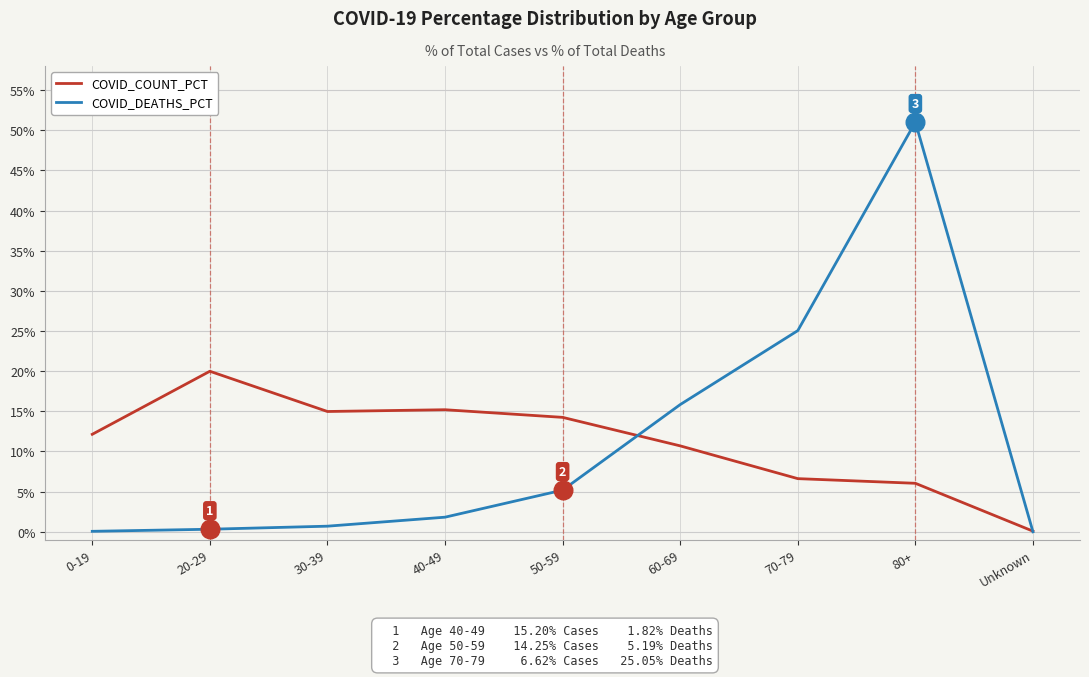

What is the total value across all series at 40-49?

17.0